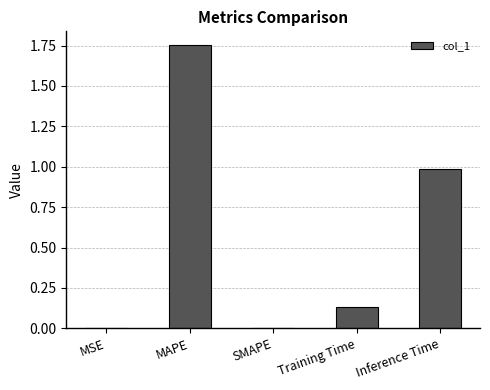

Is it true that the value at SMAPE is 0.6?

False